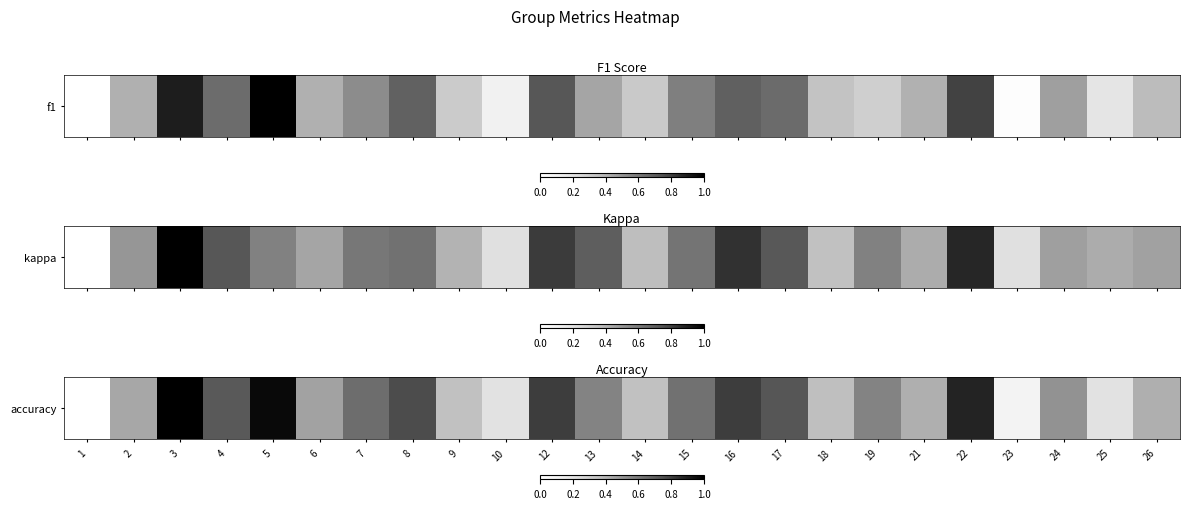

At which category does the chart reach its peak across all series?

3